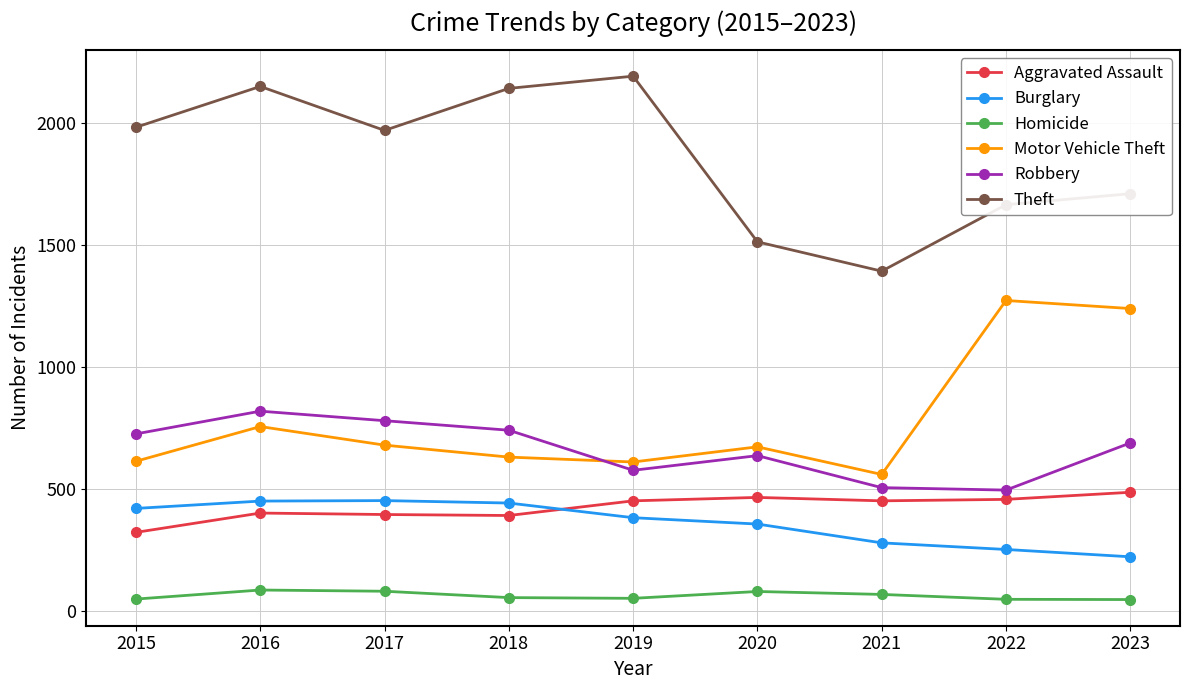

Which series changed the most between 2015 and 2017?

Aggravated Assault